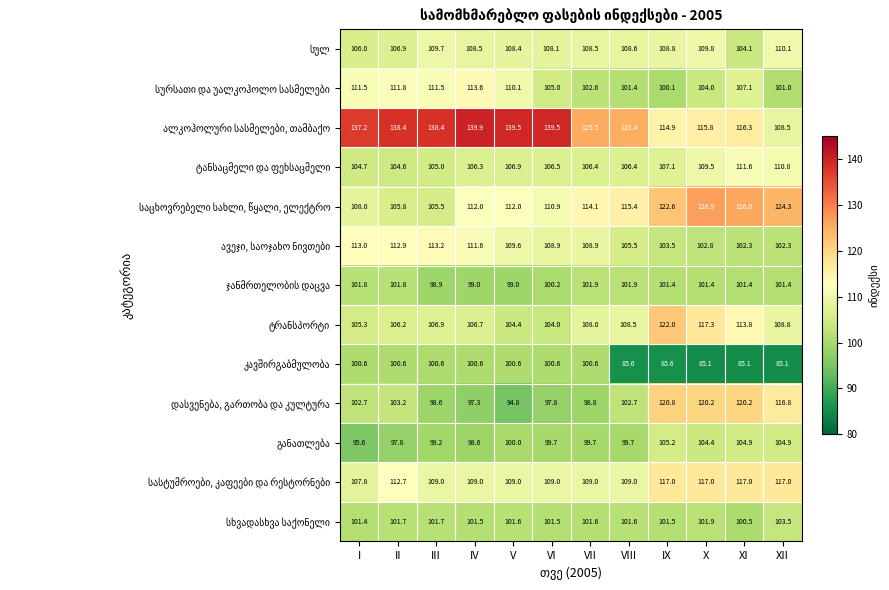

What is the total value across all series at III?

1398.2